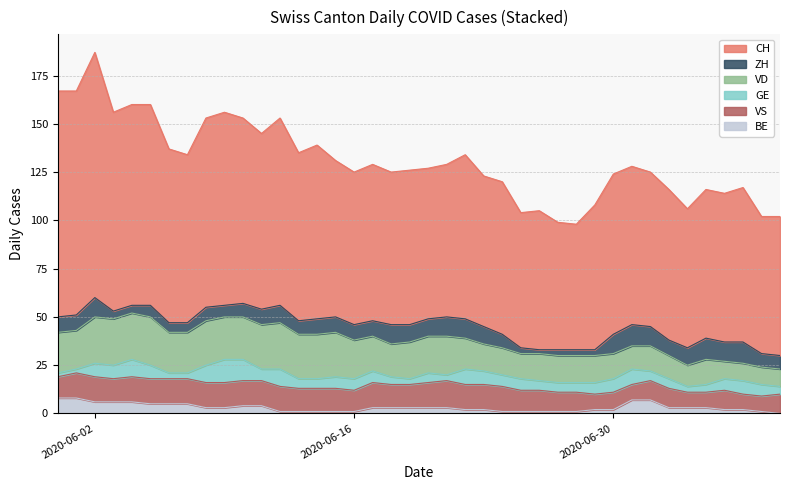

Rank the series by their maximum value, from highest to lowest.

CH, VD, VS, GE, ZH, BE